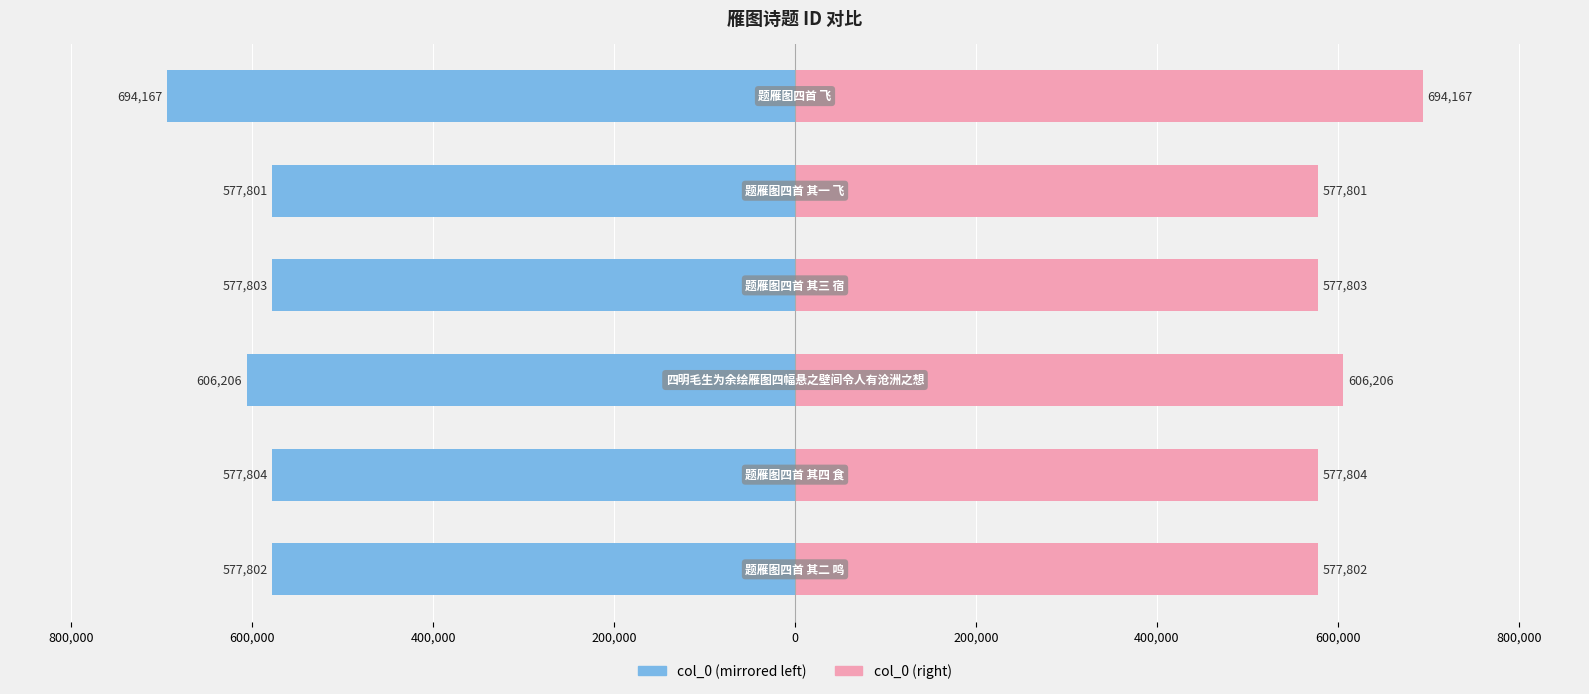

What is the approximate value of col_0 (right) at 600,000, to the nearest 50?

606200